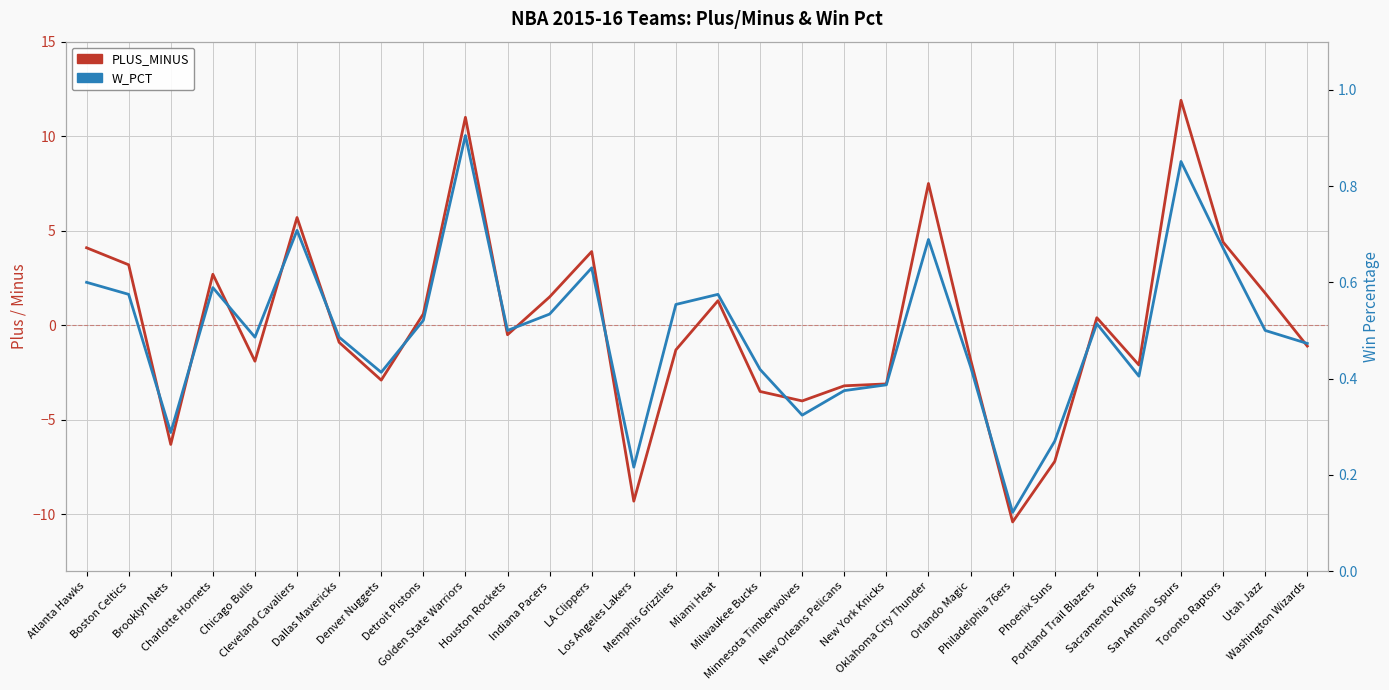

How many data points does each series have?

30